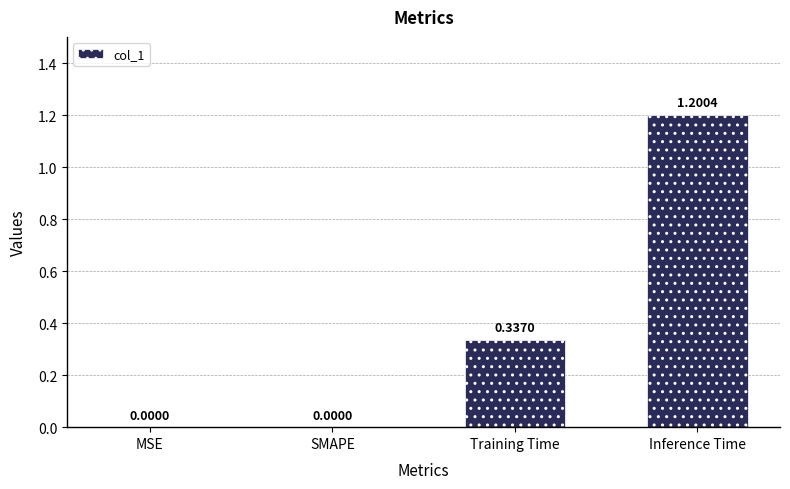

What is the change in value from SMAPE to Training Time?

+0.3